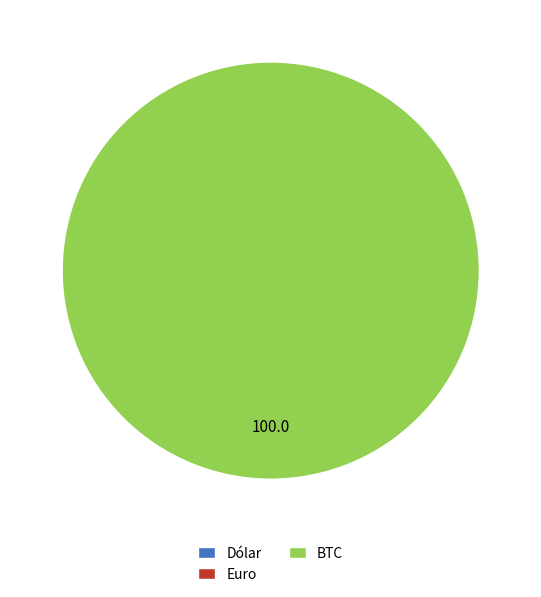

True or false: BTC accounts for 100% of the total.

True